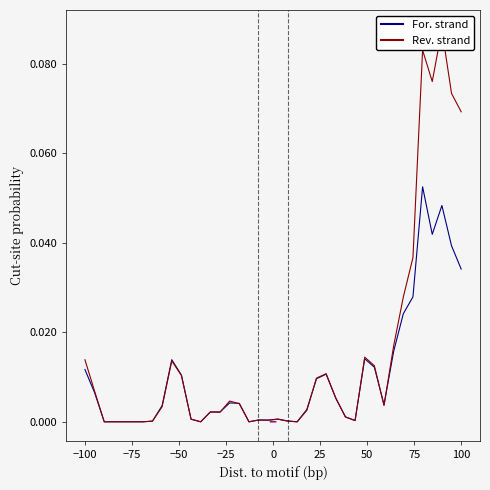

Is it true that Rev. strand equals 0.0 at 100?

False